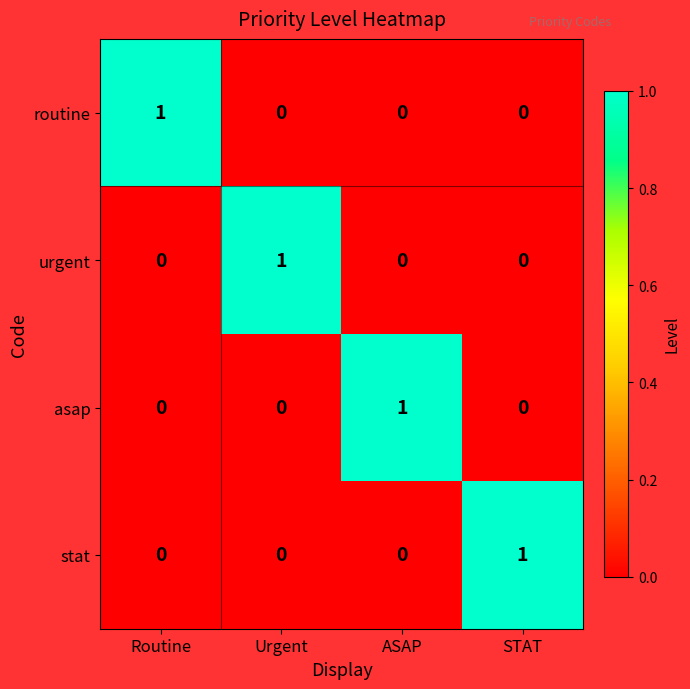

The value of stat at Routine is 0. True or false?

True